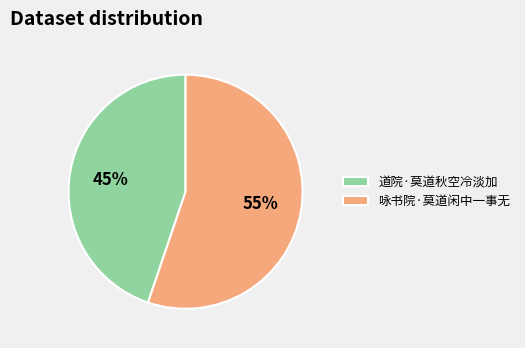

To the nearest percent, what percentage of the pie is 道院·莫道秋空冷淡加?

45%